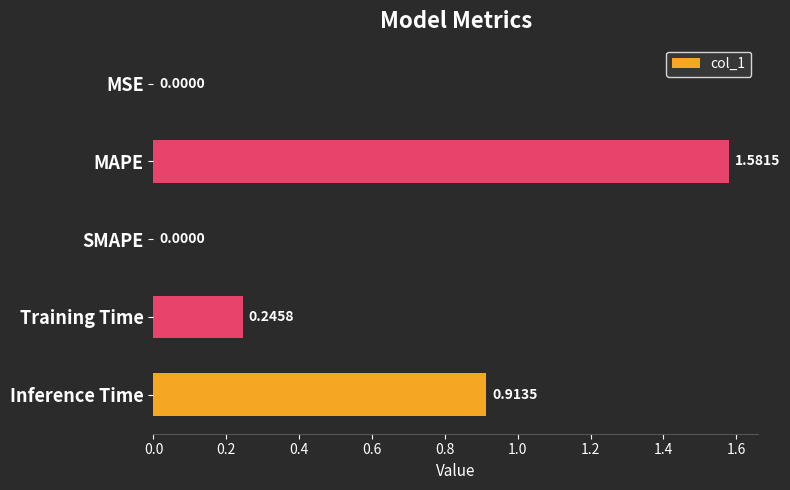

Which has a higher value, Training Time or MAPE?

MAPE